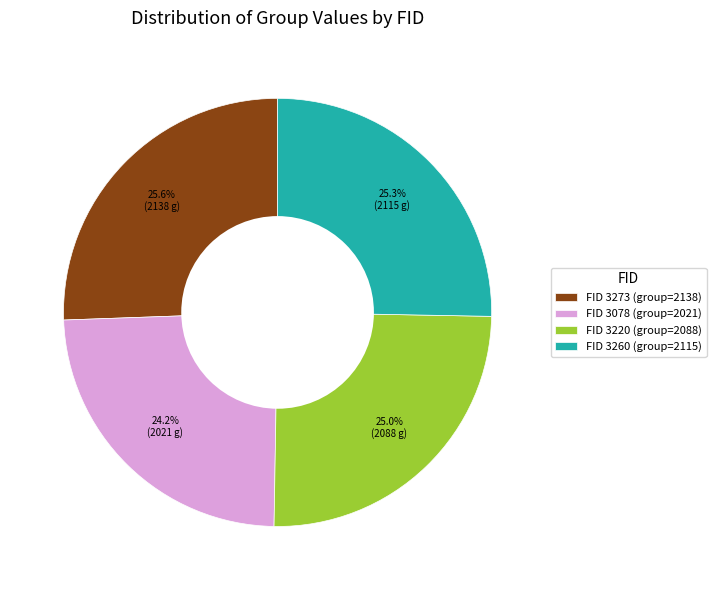

Which category has the smallest portion of the pie?

FID 3078 (group=2021)